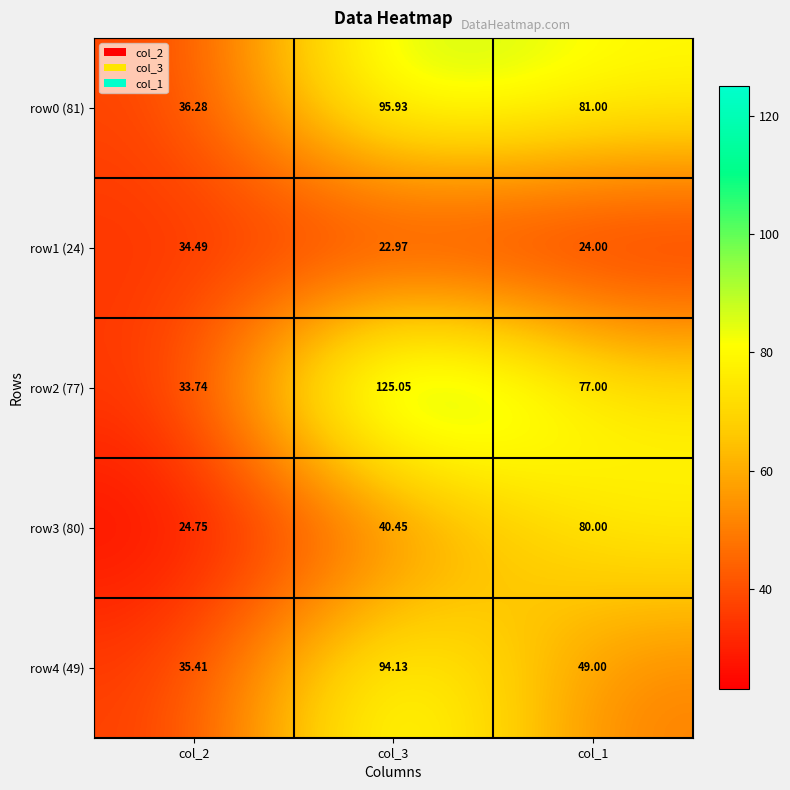

What is the total value across all series at col_2?

164.7